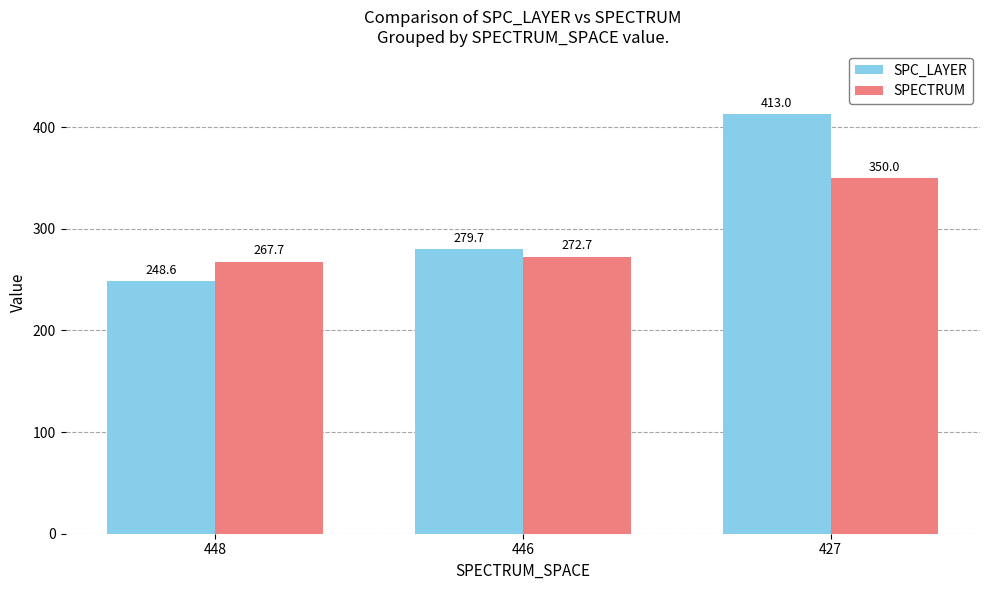

How many bars are there in total?

6